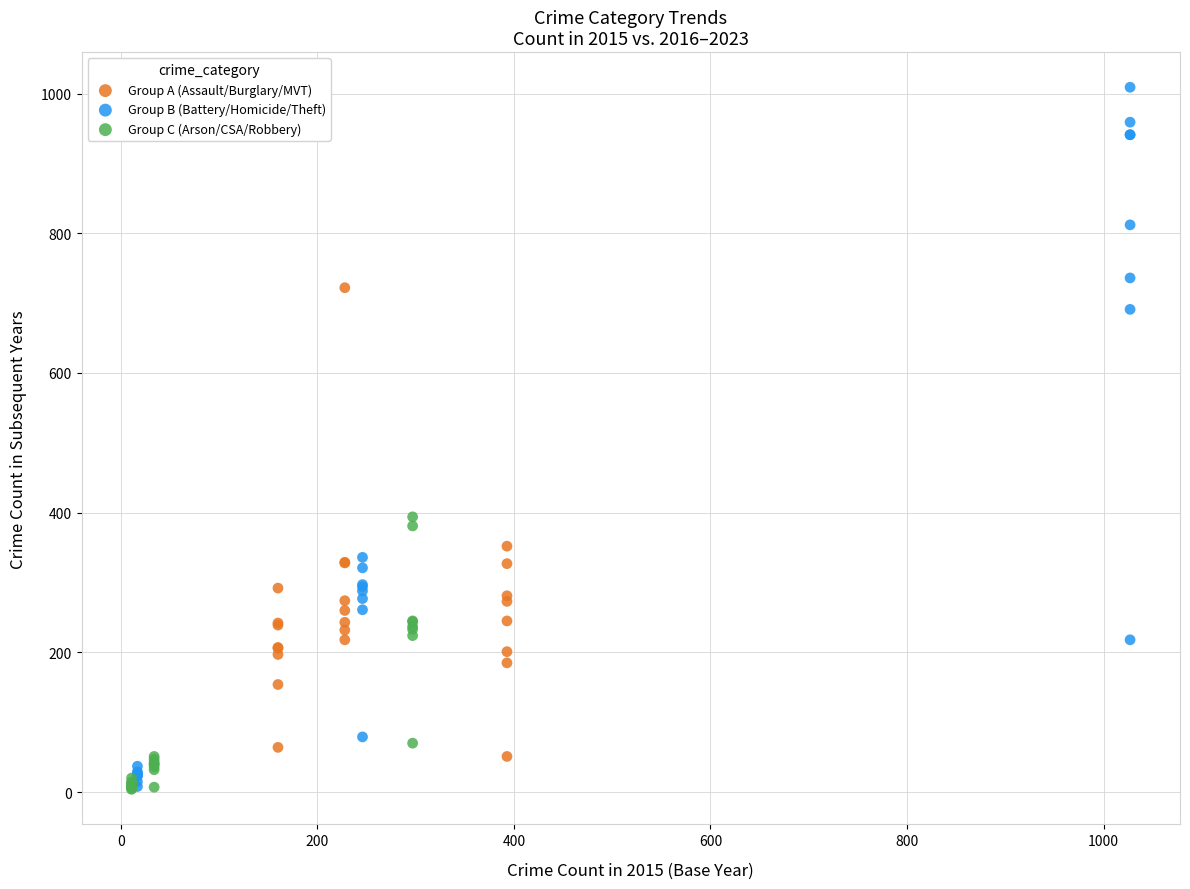

Which series contains the highest Y value?

Group B (Battery/Homicide/Theft)